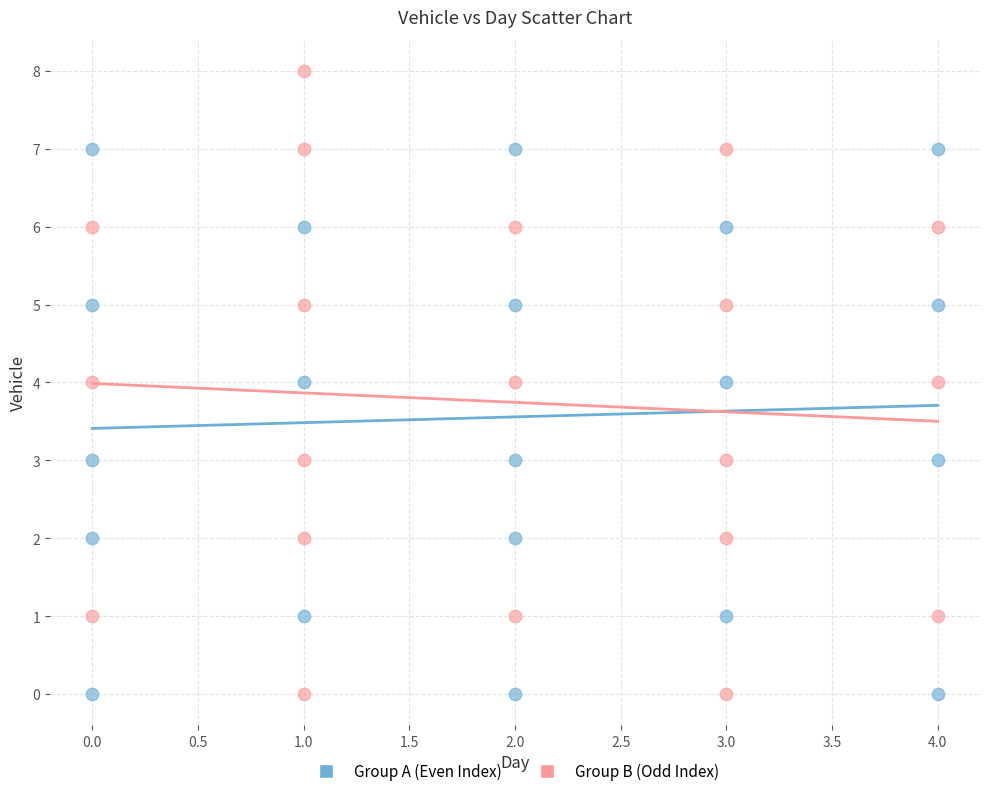

Which series reaches the maximum Y coordinate?

Group B (Odd Index)